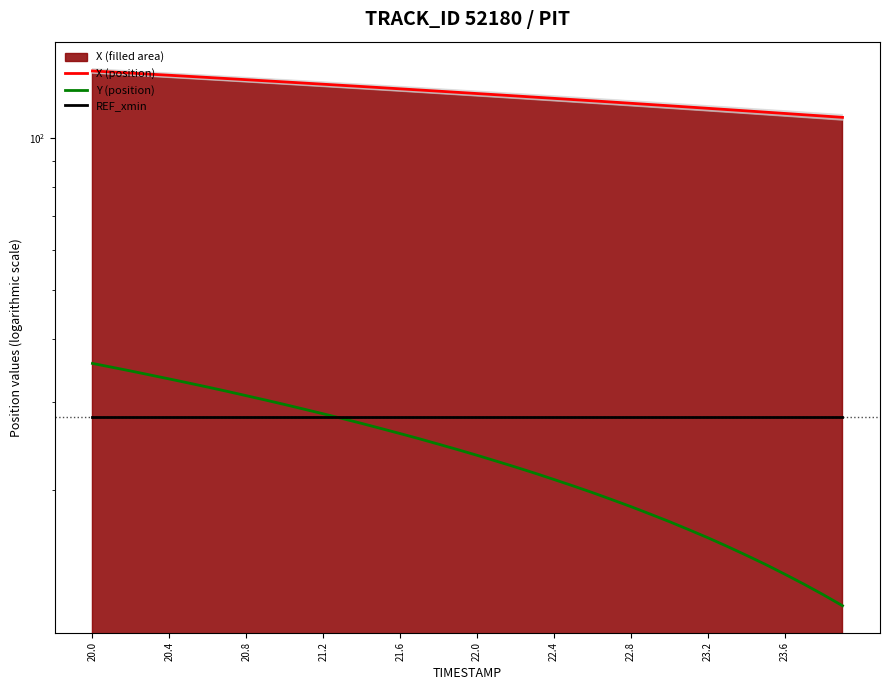

Is the value of Y (position) at 10 greater than the value of X (position) at 29?

No